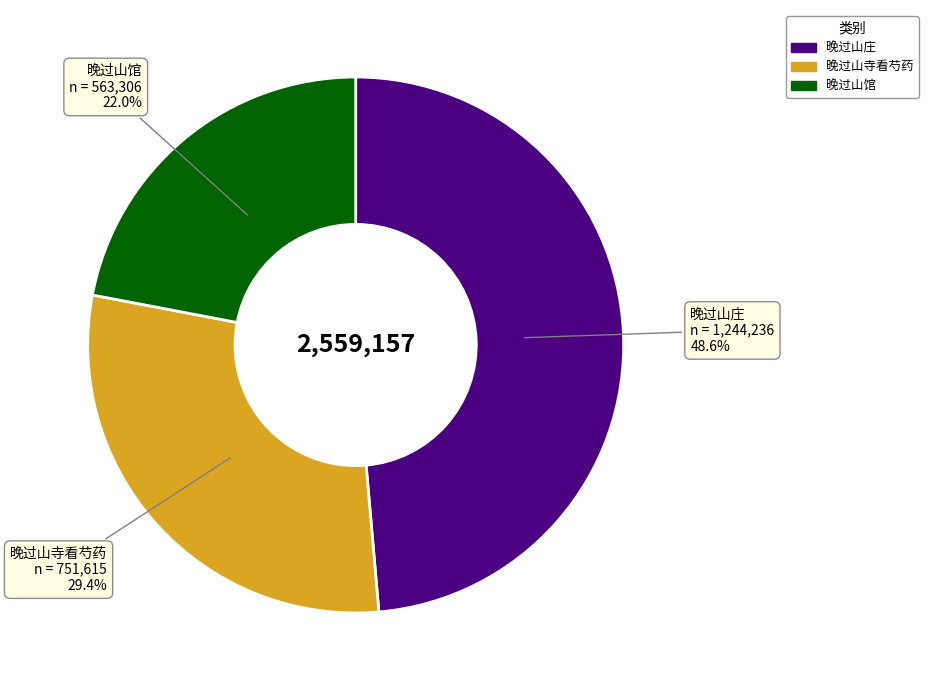

To the nearest percent, what percentage of the pie is 晚过山馆?

22%